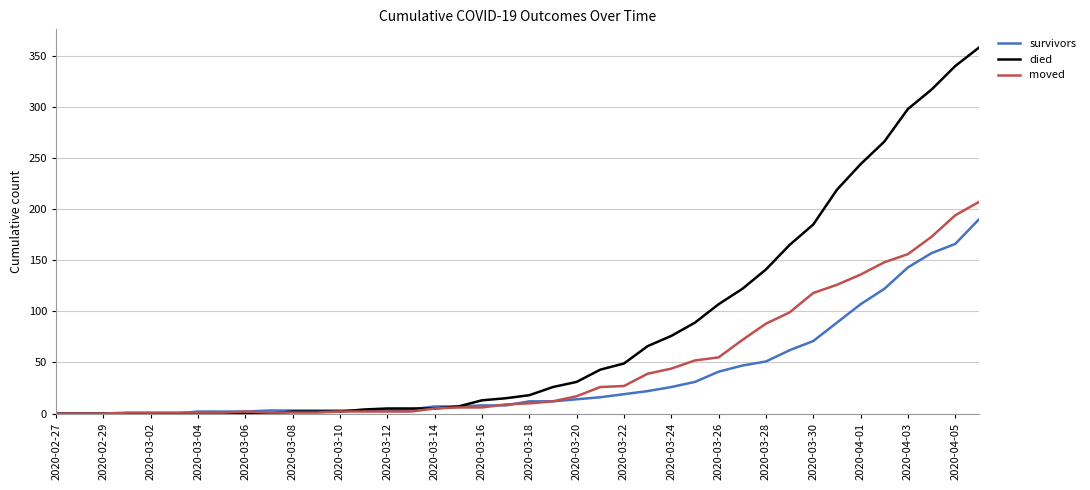

What is the maximum value shown in the chart?

358